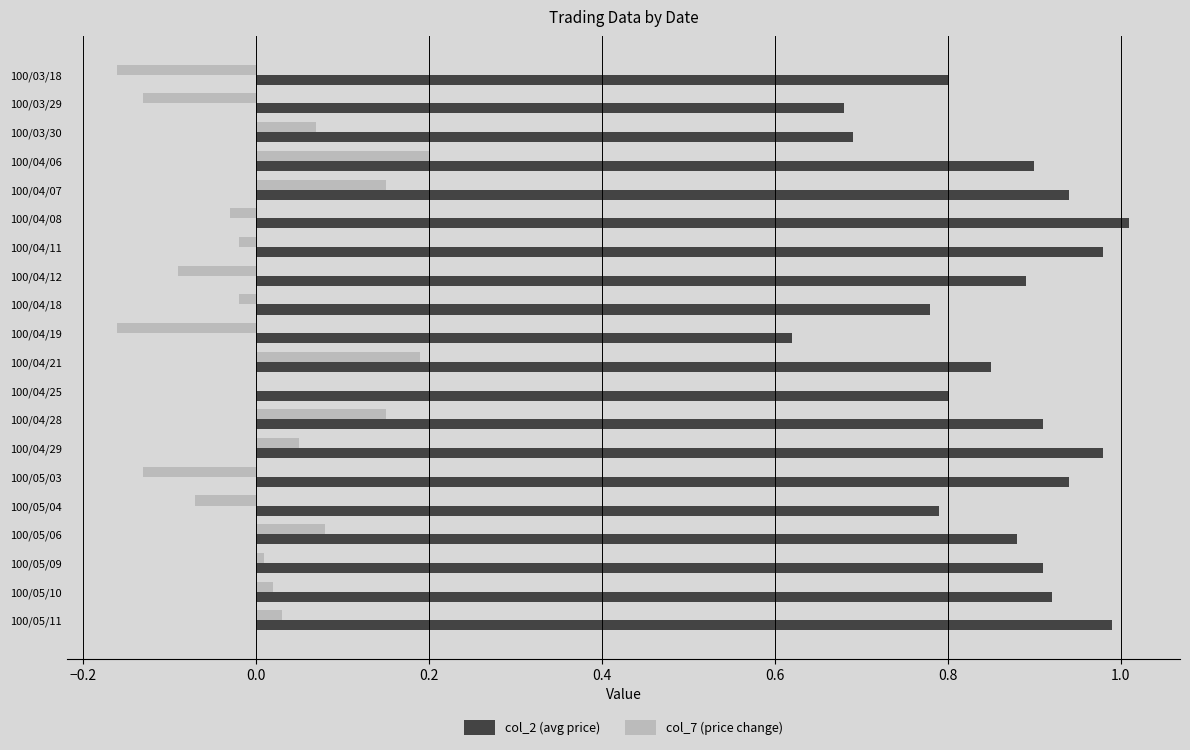

Between 100/03/29 and 100/04/21, which series saw the biggest shift?

col_7 (price change)